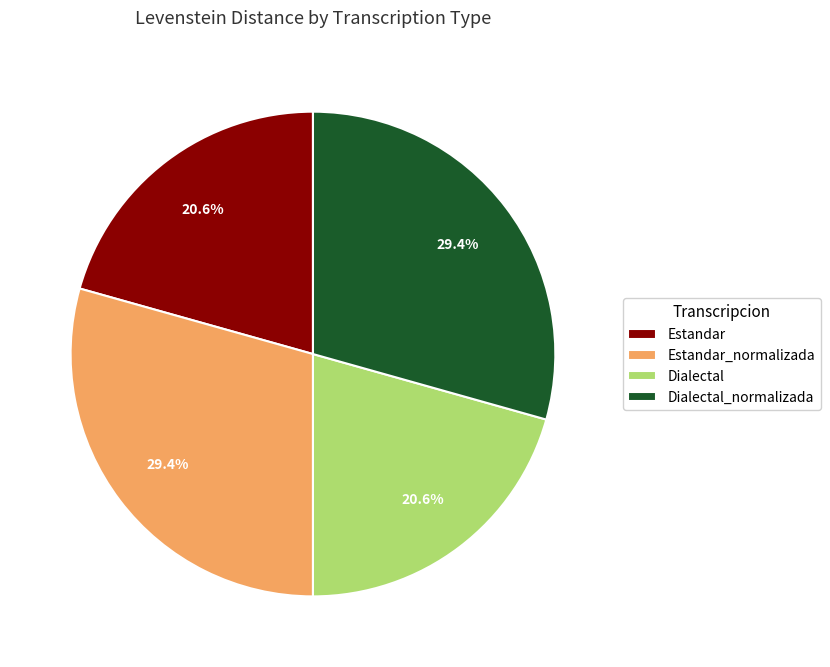

To the nearest percent, what percentage of the pie is Estandar?

21%